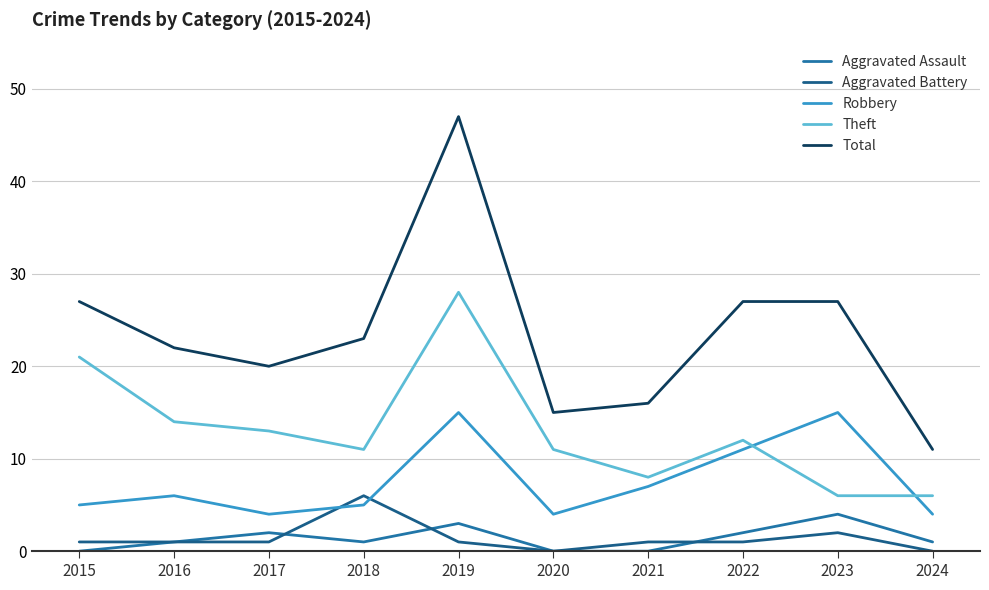

The Total series shows 21 at 2020. True or false?

False